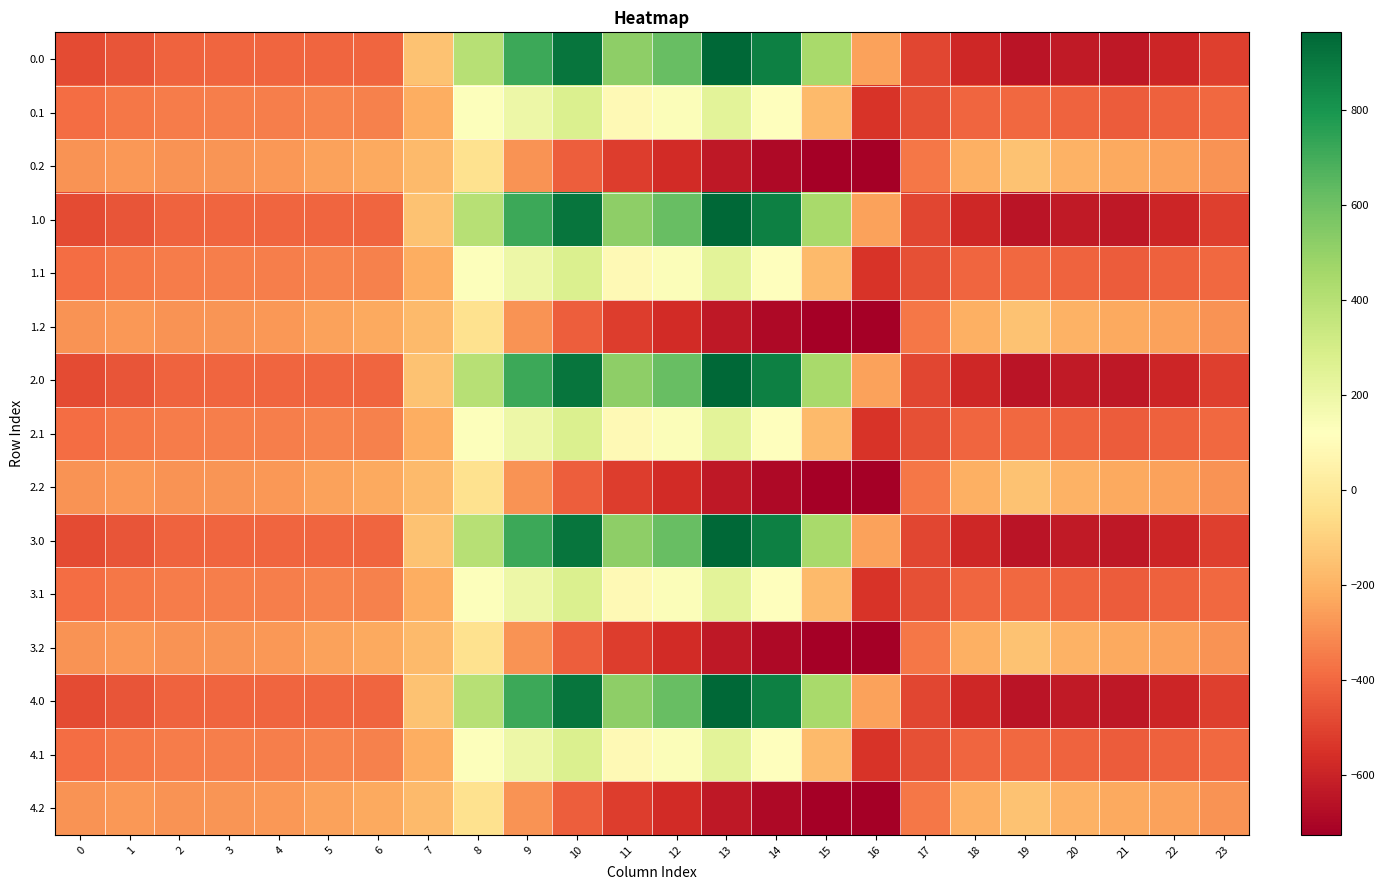

Reading left to right, what are all the values shown in this chart?

0.0: 0=-482.0	1=-449.5	2=-410.3	3=-404.4	4=-404.9	5=-403.8	6=-408.0	7=-150.1	8=395.3	9=716.9	10=916.2	11=516.0	12=619.4	13=962.7	14=870.3	15=443.0	16=-250.9	17=-494.8	18=-586.7	19=-649.2	20=-629.9	21=-638.4	22=-592.3	23=-511.3
0.1: 0=-384.6	1=-361.1	2=-347.9	3=-342.7	4=-339.6	5=-325.7	6=-332.2	7=-217.1	8=125.2	9=191.1	10=274.1	11=87.0	12=134.6	13=241.5	14=113.7	15=-173.1	16=-547.3	17=-466.6	18=-405.4	19=-400.2	20=-414.5	21=-432.4	22=-419.9	23=-399.4
0.2: 0=-287.1	1=-272.7	2=-285.5	3=-281.0	4=-274.4	5=-245.0	6=-228.8	7=-176.6	8=-35.3	9=-288.5	10=-423.5	11=-520.6	12=-571.2	13=-640.4	14=-687.4	15=-725.8	16=-726.6	17=-362.4	18=-210.0	19=-151.0	20=-199.2	21=-226.4	22=-247.4	23=-287.5
1.0: 0=-482.0	1=-449.5	2=-410.3	3=-404.4	4=-404.9	5=-403.8	6=-408.0	7=-150.1	8=395.3	9=716.9	10=916.2	11=516.0	12=619.4	13=962.7	14=870.3	15=443.0	16=-250.9	17=-494.8	18=-586.7	19=-649.2	20=-629.9	21=-638.4	22=-592.3	23=-511.3
1.1: 0=-384.6	1=-361.1	2=-347.9	3=-342.7	4=-339.6	5=-325.7	6=-332.2	7=-217.1	8=125.2	9=191.1	10=274.1	11=87.0	12=134.6	13=241.5	14=113.7	15=-173.1	16=-547.3	17=-466.6	18=-405.4	19=-400.2	20=-414.5	21=-432.4	22=-419.9	23=-399.4
1.2: 0=-287.1	1=-272.7	2=-285.5	3=-281.0	4=-274.4	5=-245.0	6=-228.8	7=-176.6	8=-35.3	9=-288.5	10=-423.5	11=-520.6	12=-571.2	13=-640.4	14=-687.4	15=-725.8	16=-726.6	17=-362.4	18=-210.0	19=-151.0	20=-199.2	21=-226.4	22=-247.4	23=-287.5
2.0: 0=-482.0	1=-449.5	2=-410.3	3=-404.4	4=-404.9	5=-403.8	6=-408.0	7=-150.1	8=395.3	9=716.9	10=916.2	11=516.0	12=619.4	13=962.7	14=870.3	15=443.0	16=-250.9	17=-494.8	18=-586.7	19=-649.2	20=-629.9	21=-638.4	22=-592.3	23=-511.3
2.1: 0=-384.6	1=-361.1	2=-347.9	3=-342.7	4=-339.6	5=-325.7	6=-332.2	7=-217.1	8=125.2	9=191.1	10=274.1	11=87.0	12=134.6	13=241.5	14=113.7	15=-173.1	16=-547.3	17=-466.6	18=-405.4	19=-400.2	20=-414.5	21=-432.4	22=-419.9	23=-399.4
2.2: 0=-287.1	1=-272.7	2=-285.5	3=-281.0	4=-274.4	5=-245.0	6=-228.8	7=-176.6	8=-35.3	9=-288.5	10=-423.5	11=-520.6	12=-571.2	13=-640.4	14=-687.4	15=-725.8	16=-726.6	17=-362.4	18=-210.0	19=-151.0	20=-199.2	21=-226.4	22=-247.4	23=-287.5
3.0: 0=-482.0	1=-449.5	2=-410.3	3=-404.4	4=-404.9	5=-403.8	6=-408.0	7=-150.1	8=395.3	9=716.9	10=916.2	11=516.0	12=619.4	13=962.7	14=870.3	15=443.0	16=-250.9	17=-494.8	18=-586.7	19=-649.2	20=-629.9	21=-638.4	22=-592.3	23=-511.3
3.1: 0=-384.6	1=-361.1	2=-347.9	3=-342.7	4=-339.6	5=-325.7	6=-332.2	7=-217.1	8=125.2	9=191.1	10=274.1	11=87.0	12=134.6	13=241.5	14=113.7	15=-173.1	16=-547.3	17=-466.6	18=-405.4	19=-400.2	20=-414.5	21=-432.4	22=-419.9	23=-399.4
3.2: 0=-287.1	1=-272.7	2=-285.5	3=-281.0	4=-274.4	5=-245.0	6=-228.8	7=-176.6	8=-35.3	9=-288.5	10=-423.5	11=-520.6	12=-571.2	13=-640.4	14=-687.4	15=-725.8	16=-726.6	17=-362.4	18=-210.0	19=-151.0	20=-199.2	21=-226.4	22=-247.4	23=-287.5
4.0: 0=-482.0	1=-449.5	2=-410.3	3=-404.4	4=-404.9	5=-403.8	6=-408.0	7=-150.1	8=395.3	9=716.9	10=916.2	11=516.0	12=619.4	13=962.7	14=870.3	15=443.0	16=-250.9	17=-494.8	18=-586.7	19=-649.2	20=-629.9	21=-638.4	22=-592.3	23=-511.3
4.1: 0=-384.6	1=-361.1	2=-347.9	3=-342.7	4=-339.6	5=-325.7	6=-332.2	7=-217.1	8=125.2	9=191.1	10=274.1	11=87.0	12=134.6	13=241.5	14=113.7	15=-173.1	16=-547.3	17=-466.6	18=-405.4	19=-400.2	20=-414.5	21=-432.4	22=-419.9	23=-399.4
4.2: 0=-287.1	1=-272.7	2=-285.5	3=-281.0	4=-274.4	5=-245.0	6=-228.8	7=-176.6	8=-35.3	9=-288.5	10=-423.5	11=-520.6	12=-571.2	13=-640.4	14=-687.4	15=-725.8	16=-726.6	17=-362.4	18=-210.0	19=-151.0	20=-199.2	21=-226.4	22=-247.4	23=-287.5